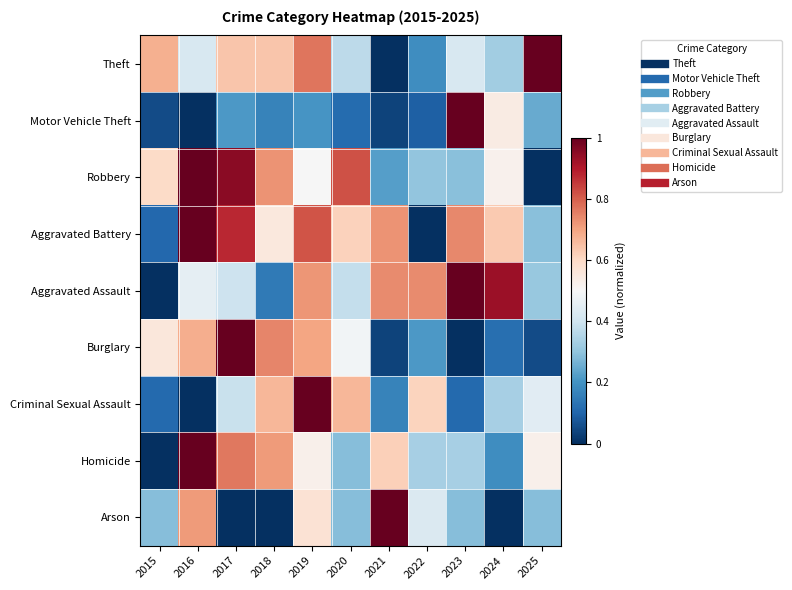

Between 2019 and 2024, which series saw the biggest shift?

Criminal Sexual Assault